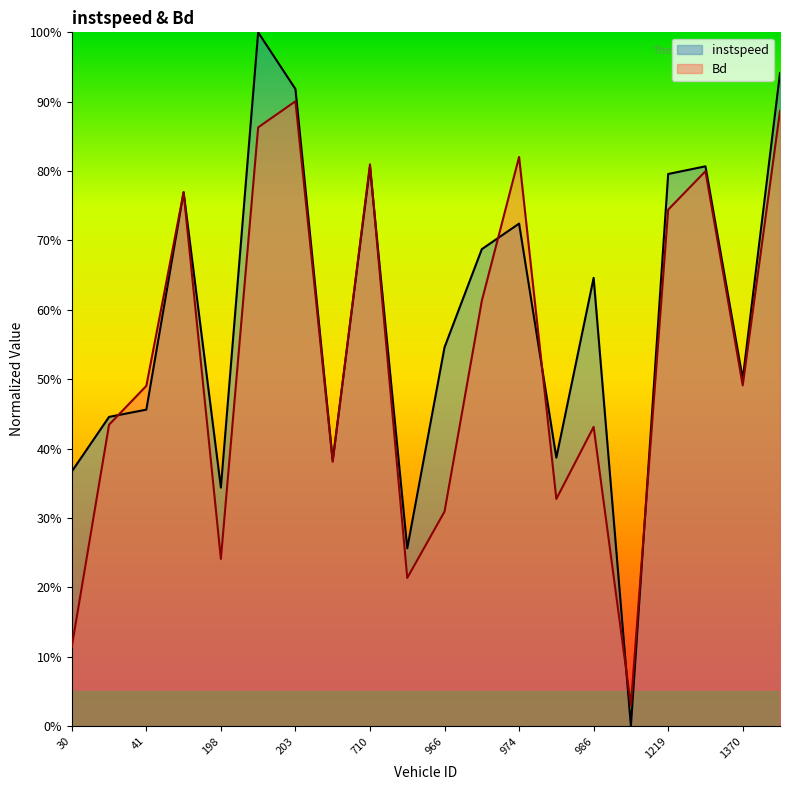

At which label does Bd reach its minimum?

1216.0